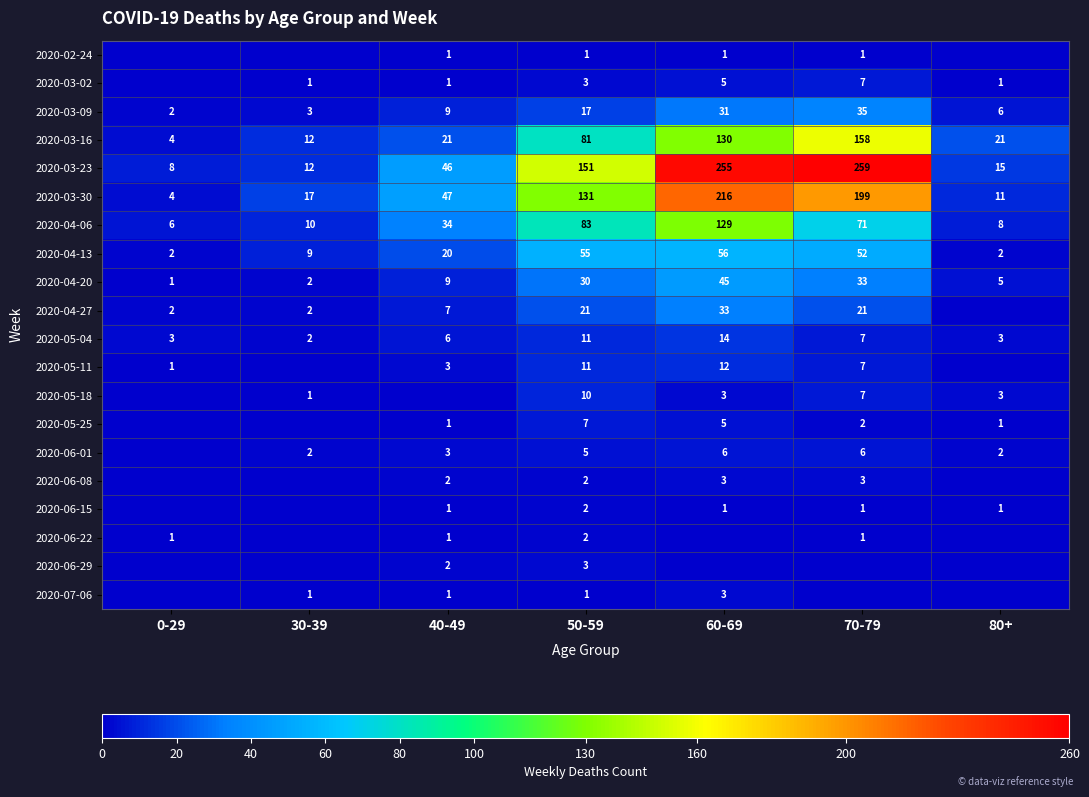

What is the minimum value for 2020-03-23?

8